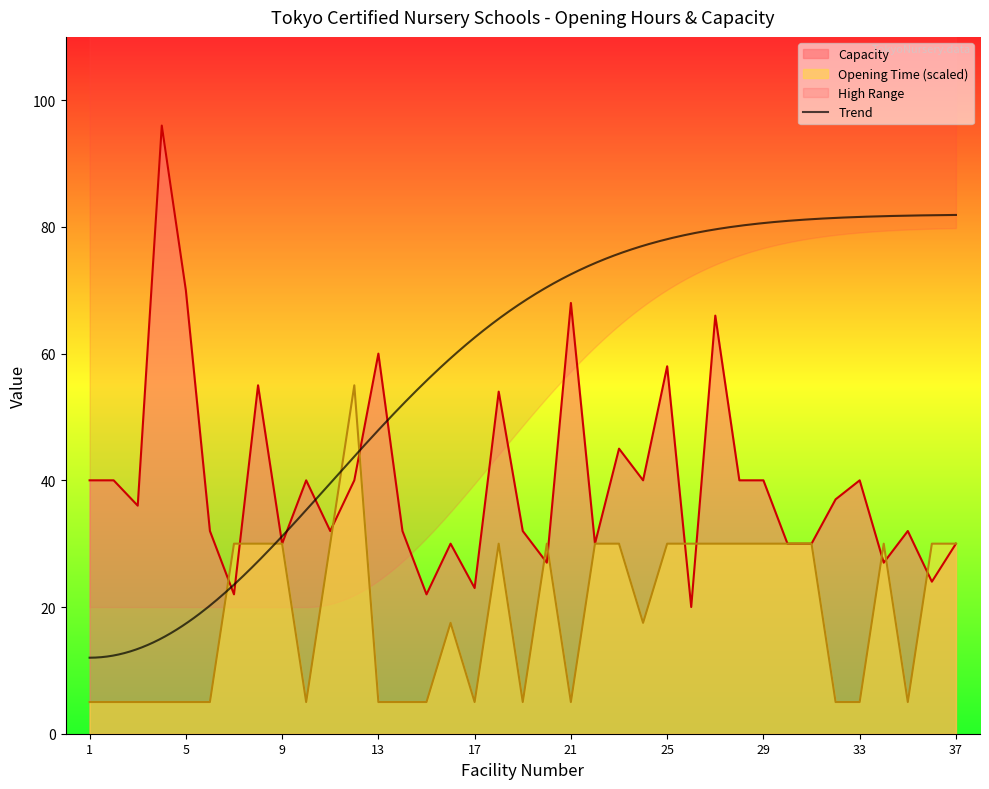

At which label is Opening Time (hour) closest to 30?

7